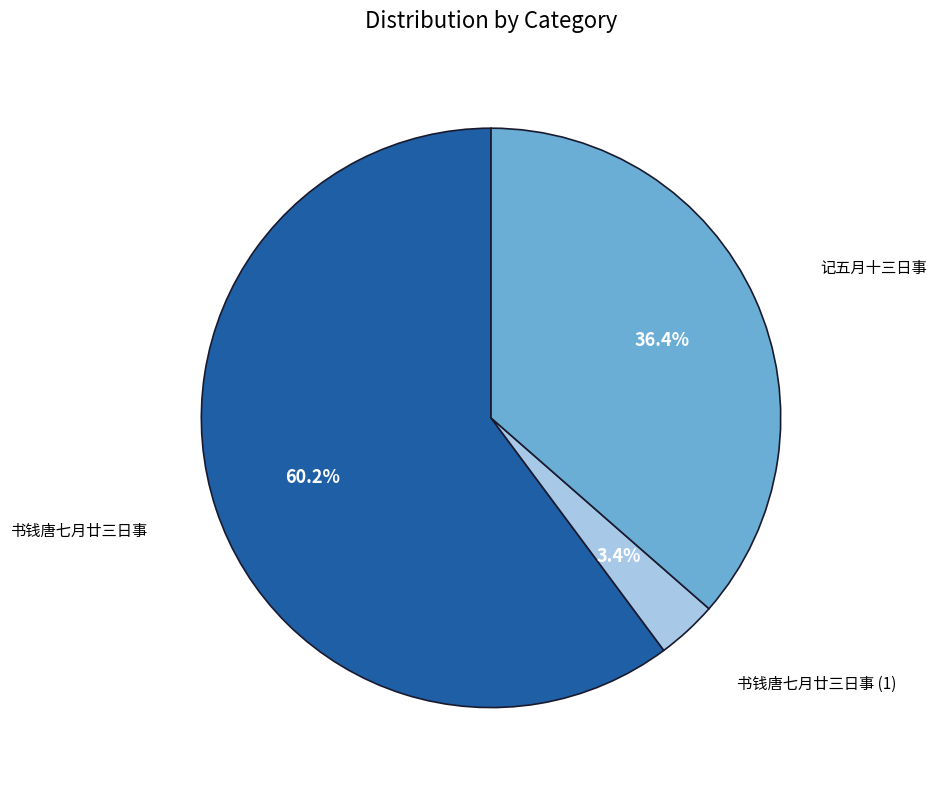

Does any single category account for the majority?

Yes